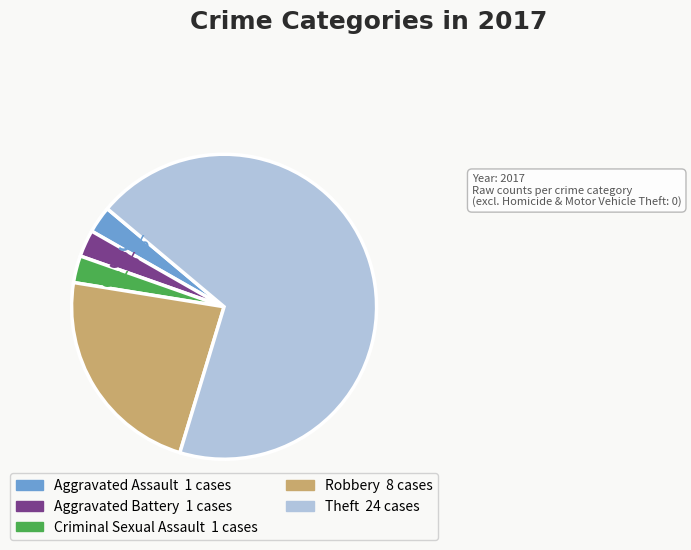

How many segments does this pie chart have?

5